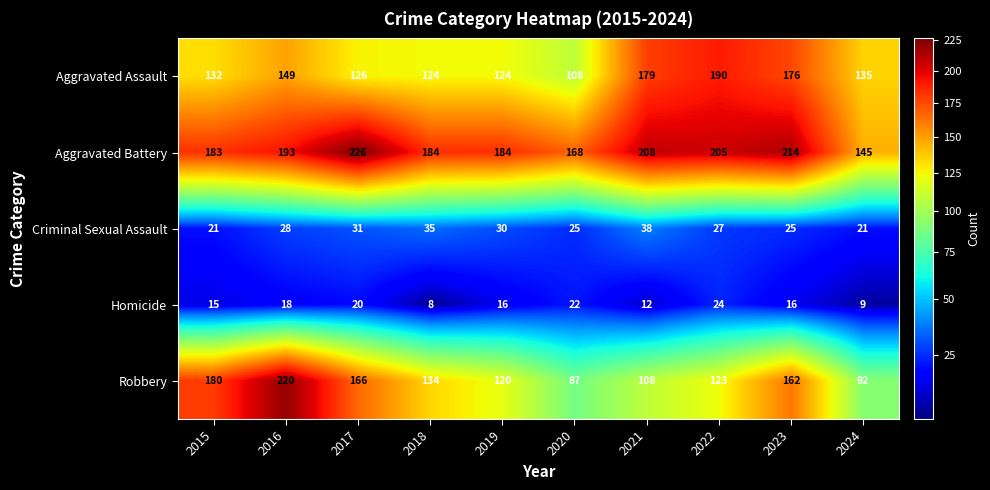

What is the maximum value shown in the chart?

226